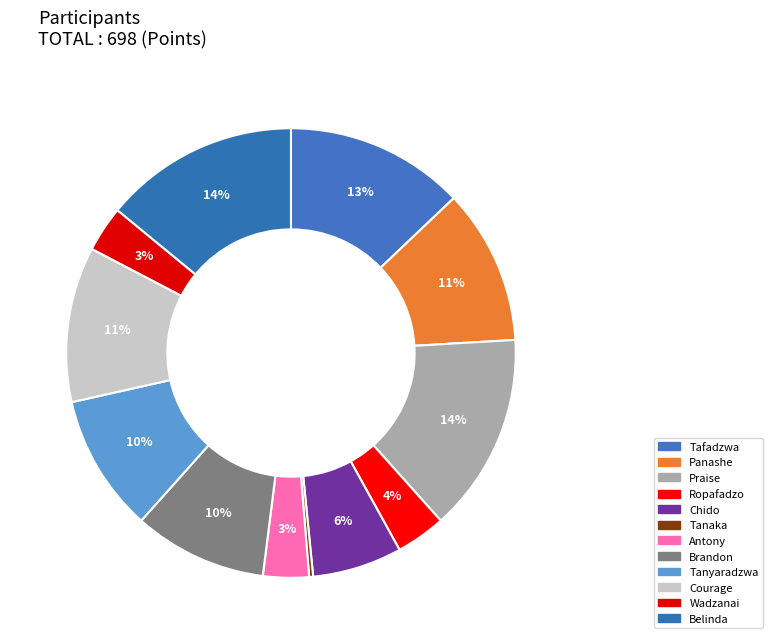

Is it true that Tanaka is 1% of the pie?

False